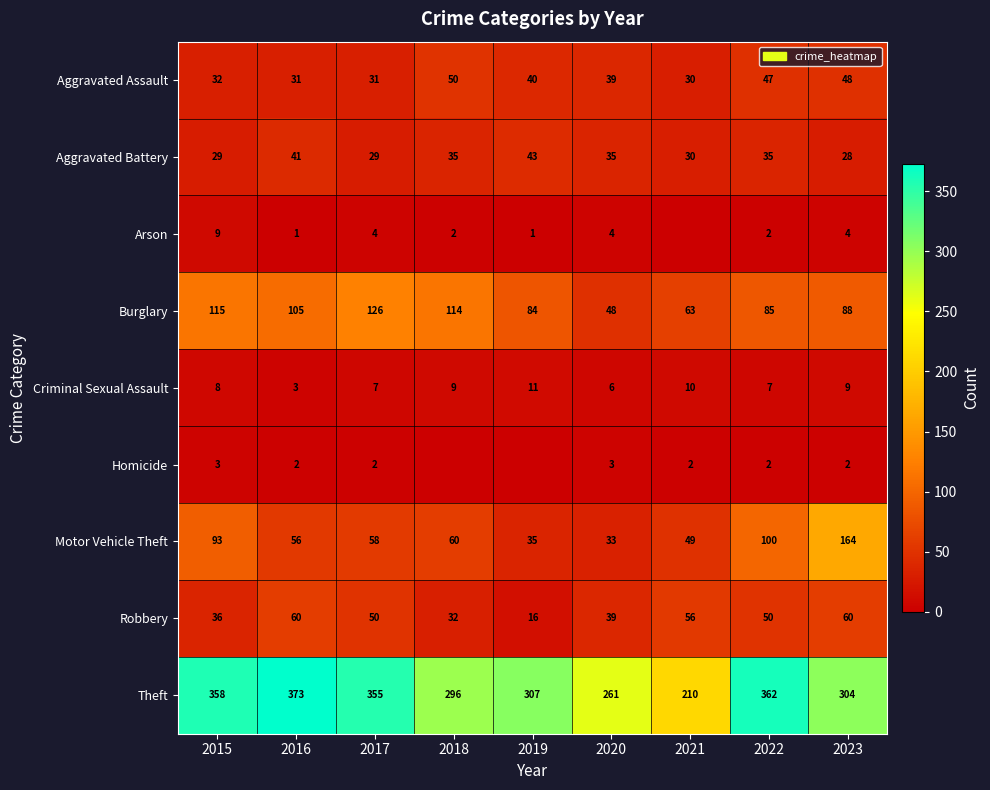

Count the number of data series in this chart.

9